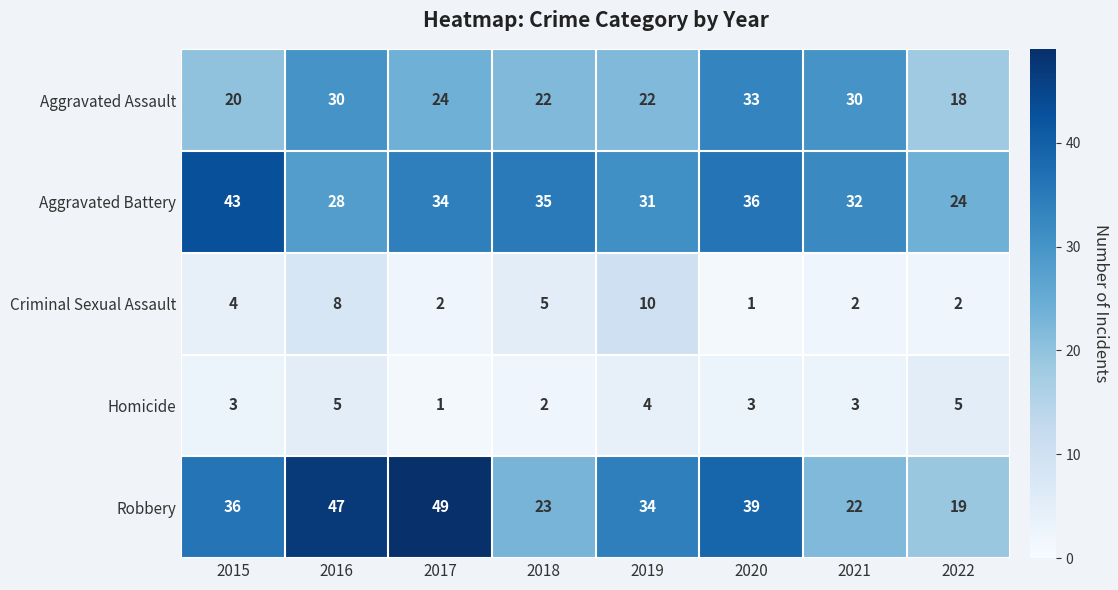

The value of Aggravated Assault at 2017 is 11. True or false?

False